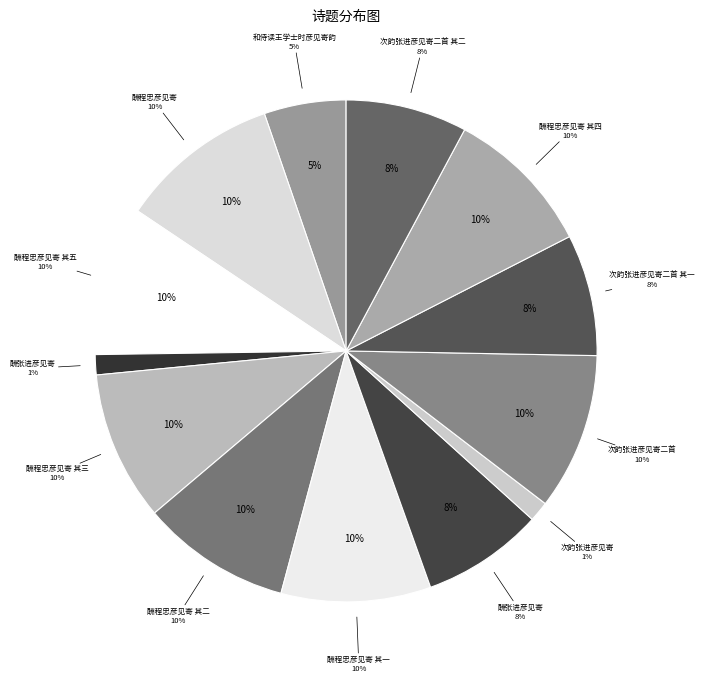

What percentage do 酬张进彦见寄 and 酬程忠彦见寄 其一 together represent?

17.5%